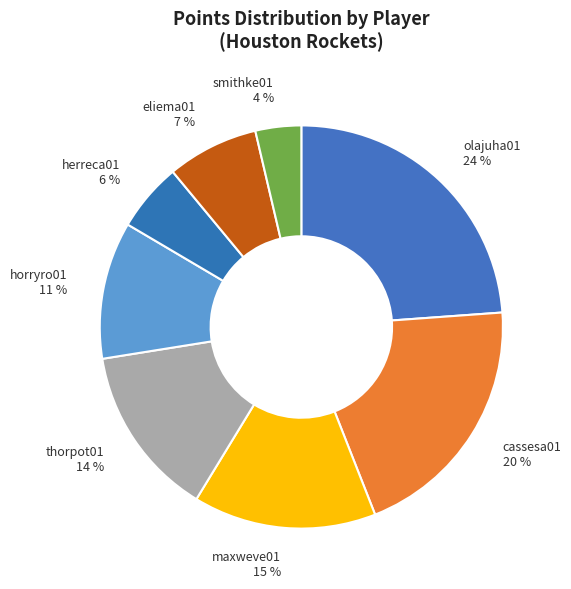

To the nearest percent, what percentage of the pie is cassesa01?

20%